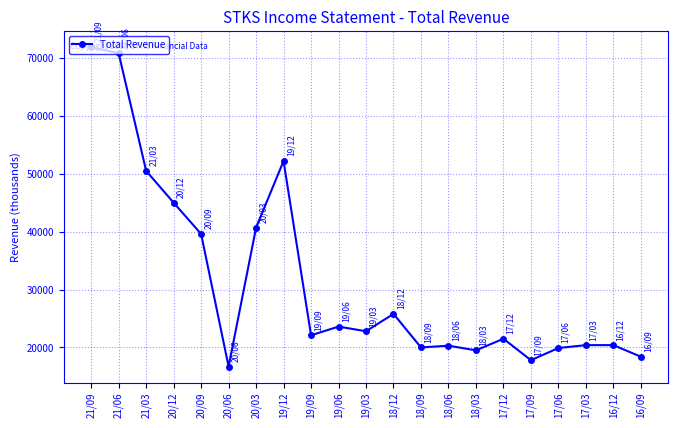

How many values are below 22100?

10